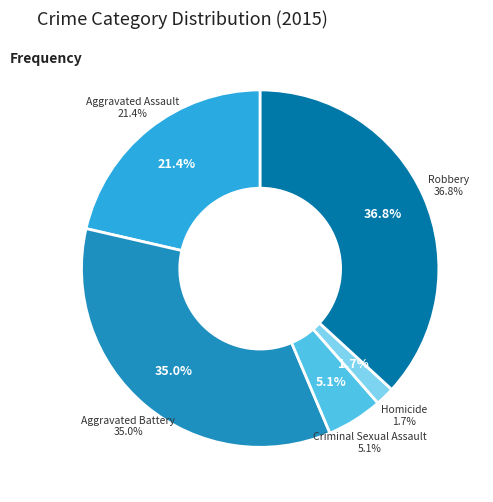

To the nearest percent, what is the combined percentage of Aggravated Assault and Robbery?

58%